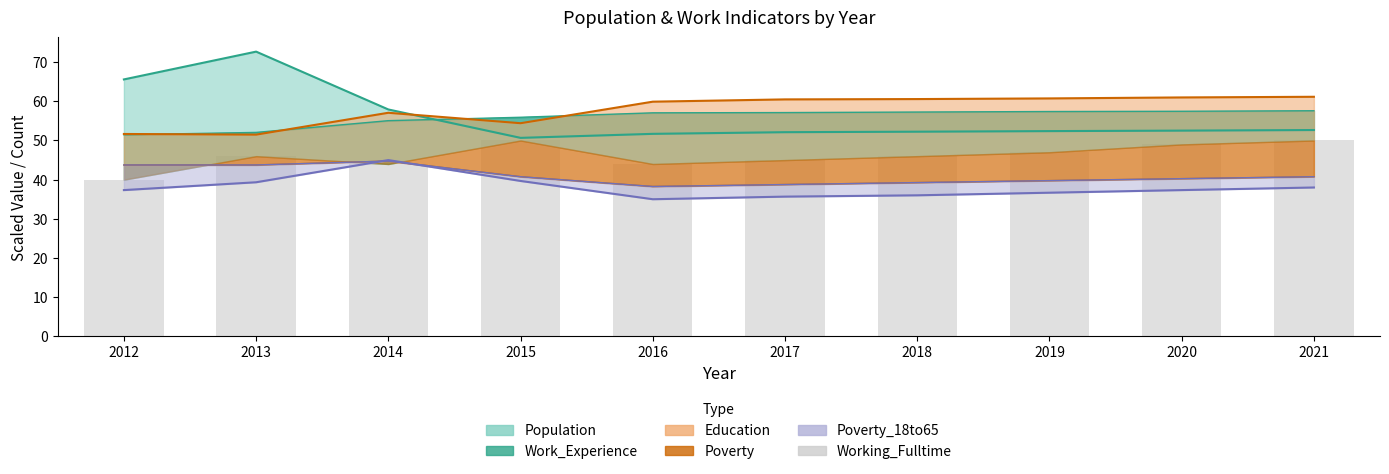

What is the difference between the values at 2018 and 2017?

1